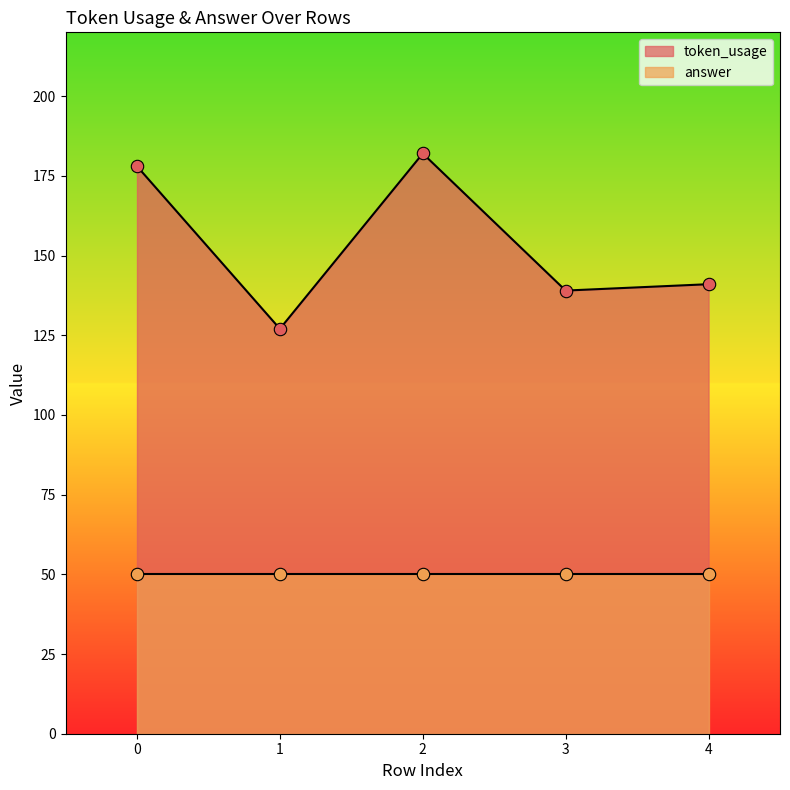

What is the change in value from 0 to 2?

+4